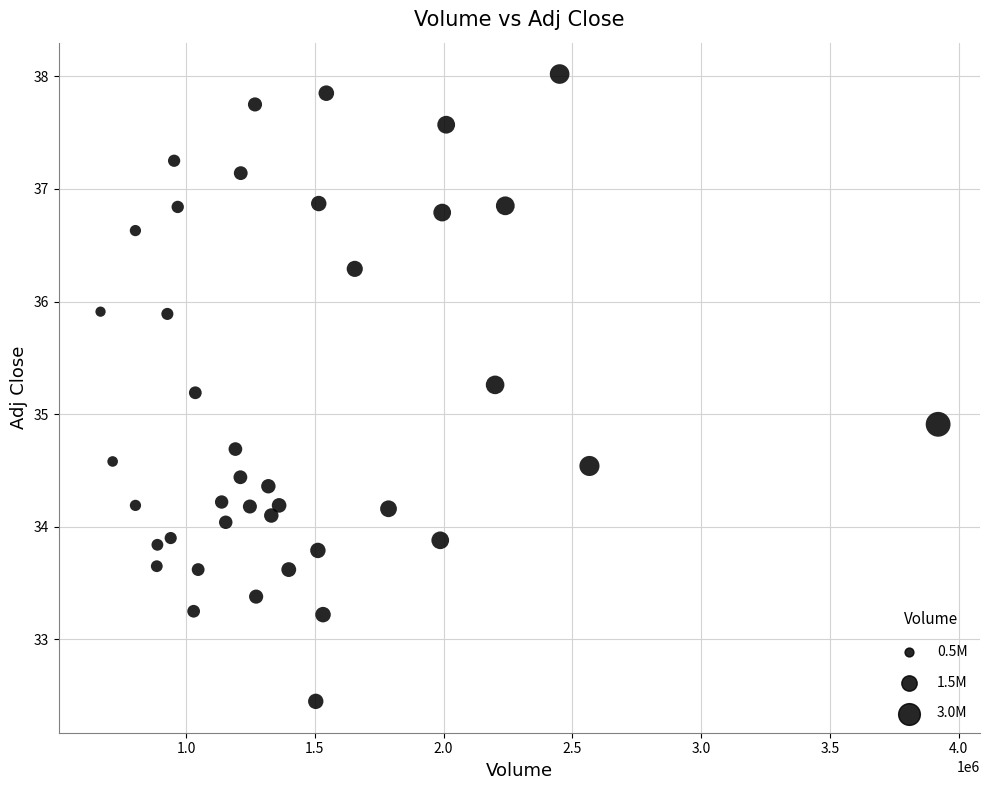

What is the range of X values (max minus min)?

3251900.0